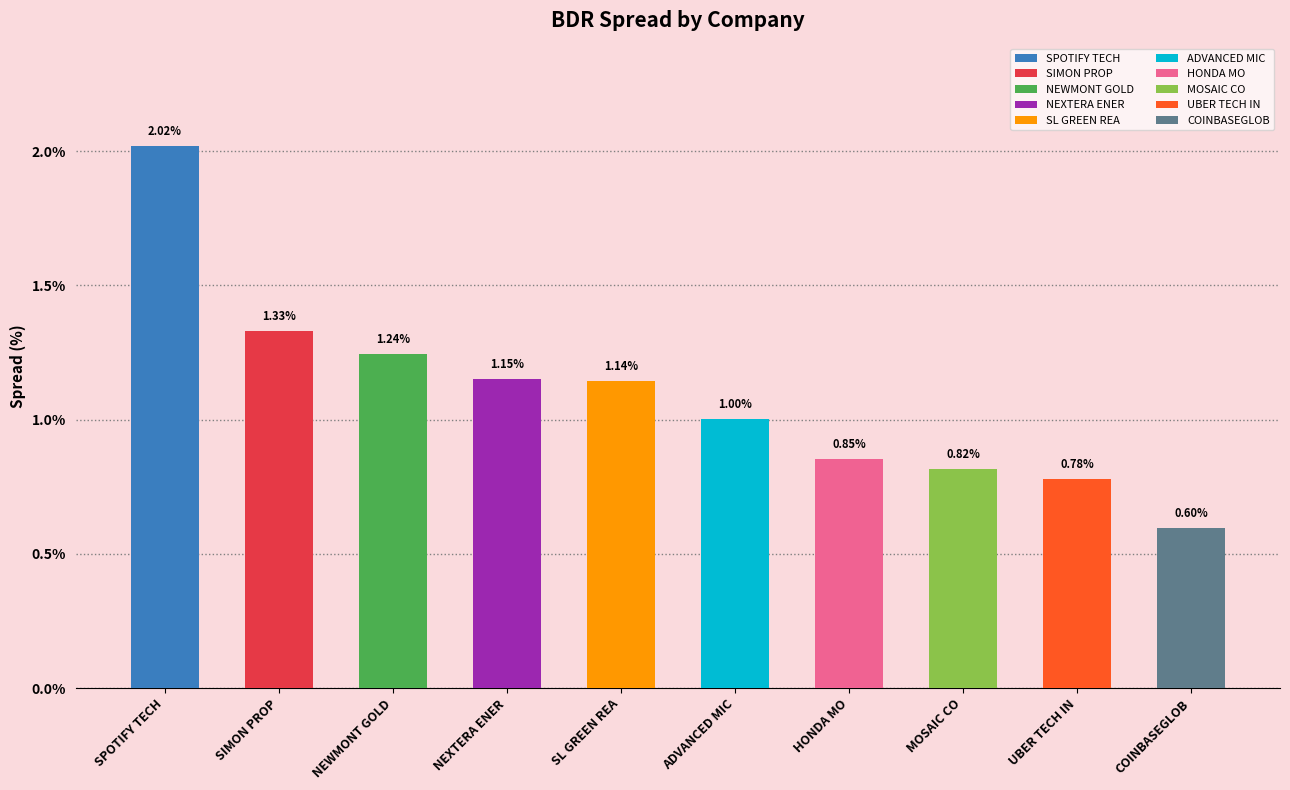

What is the label of the 1st bar from the right?

COINBASEGLOB